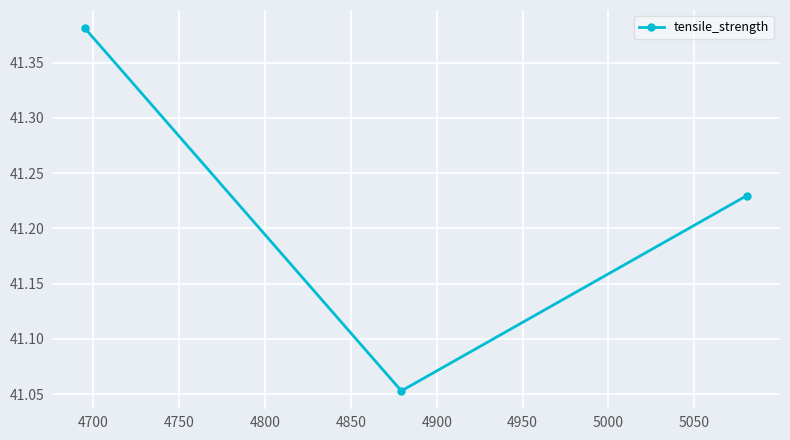

Count the values in the range 41 to 42.

3